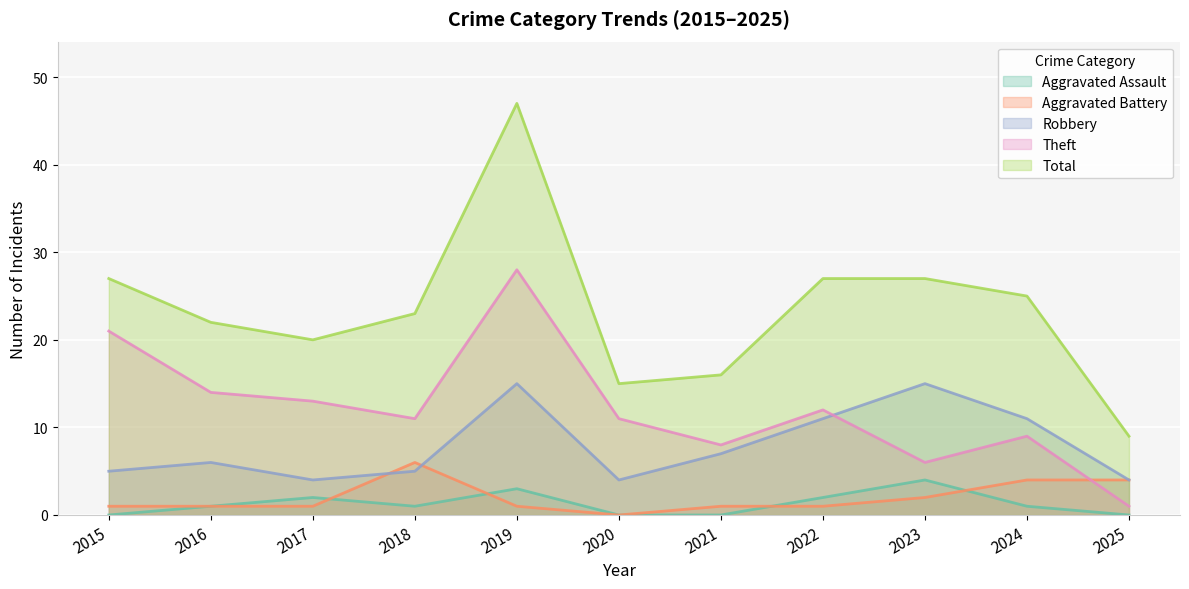

Rank the series at 2023 from highest to lowest value.

Total, Robbery, Theft, Aggravated Assault, Aggravated Battery